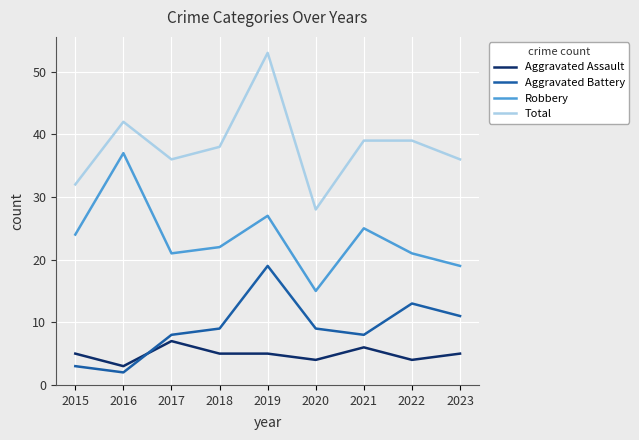

Count the number of data series in this chart.

4